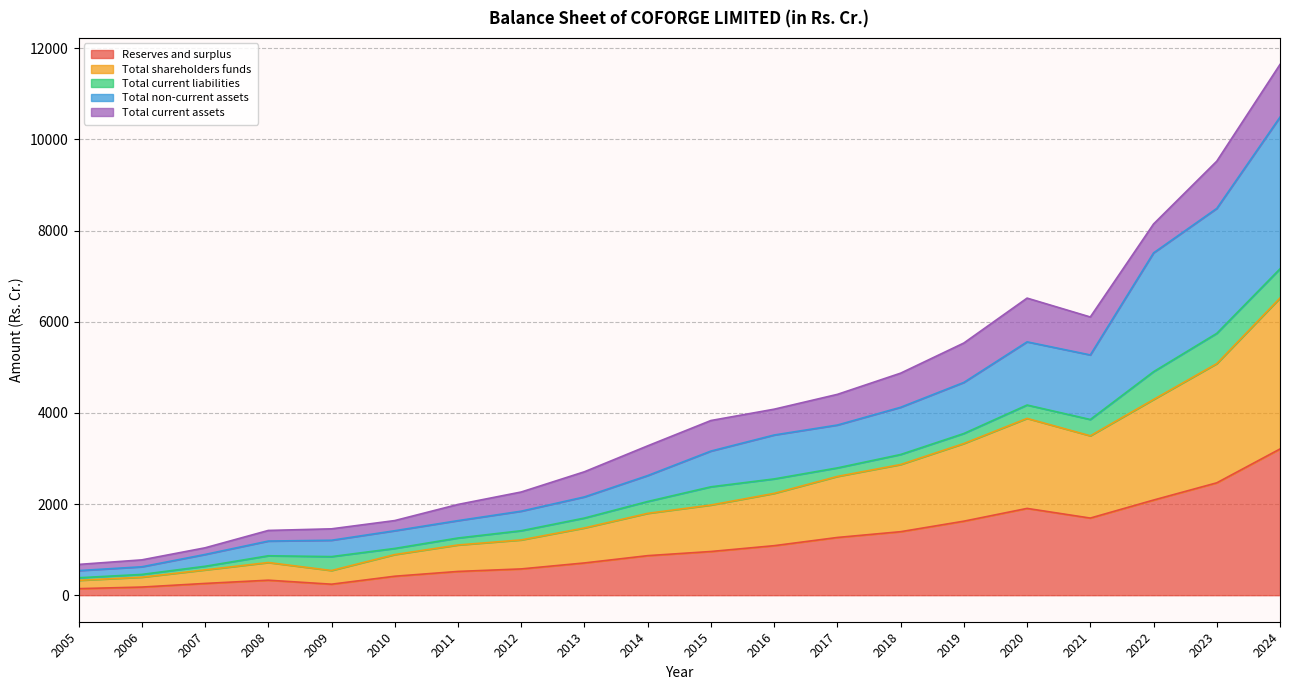

The Total non-current assets series shows 3162.4 at 2015. True or false?

True